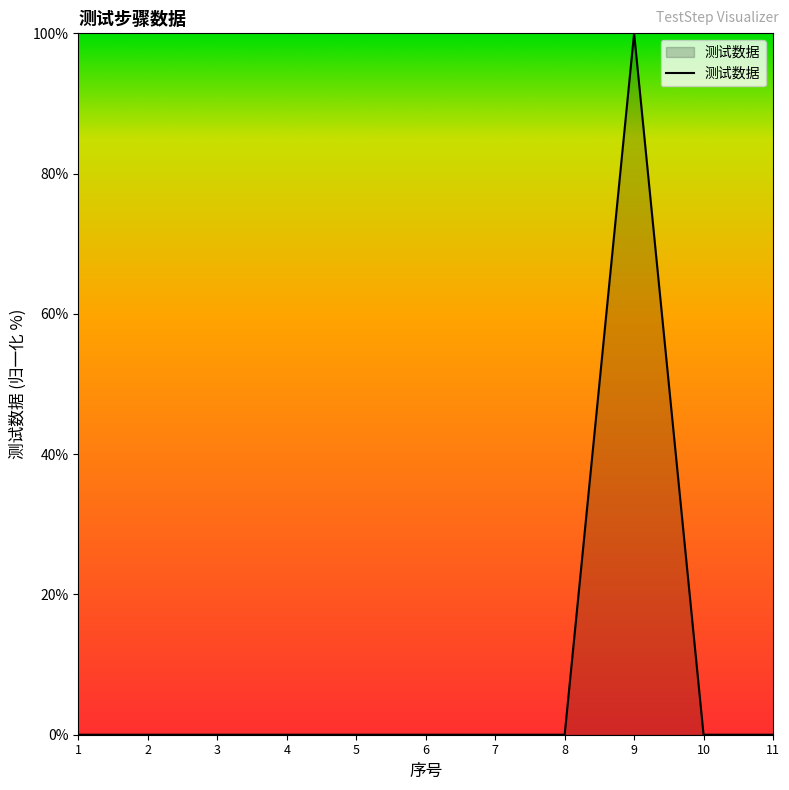

How many categories are shown in the chart?

11